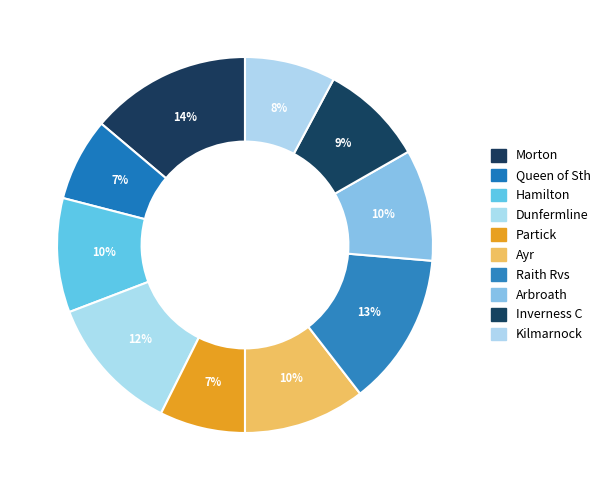

To the nearest percent, what portion does Arbroath represent?

10%